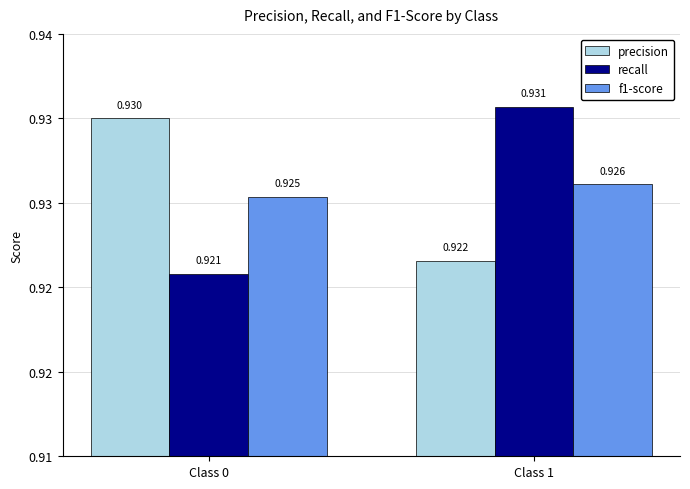

Where is recall nearest to the value 0?

Class 0